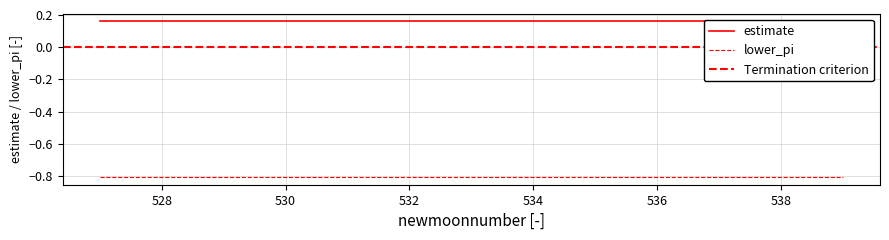

True or false: lower_pi has more than 0 interior local peaks.

False